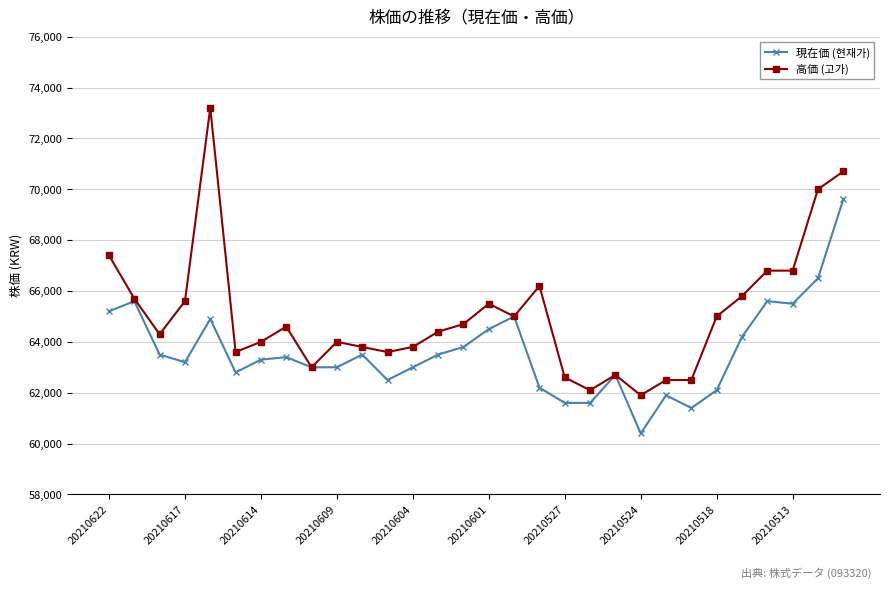

How many lines are shown in the chart?

2